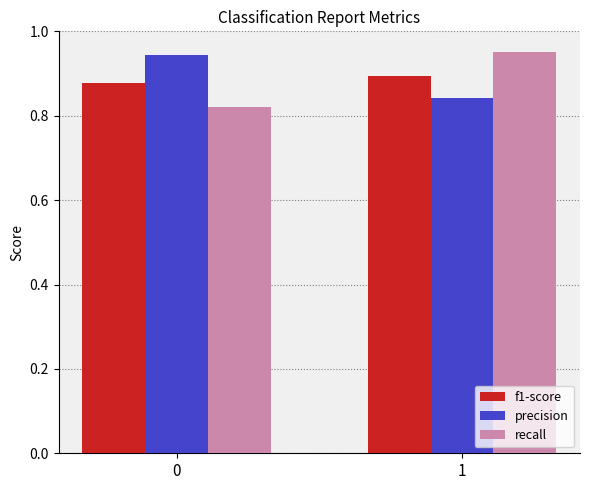

Is it true that precision equals 0.9 at 0?

True